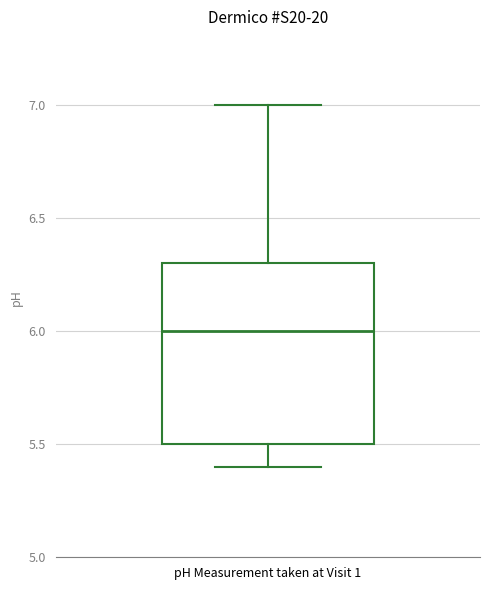

Read this box plot against the y-axis: the position of the median line, the range covered by the box, and the ends of both whiskers. The values are not printed on the chart, so give them approximately, as read against the axis.

median 6.0, box 5.5 to 6.3, whiskers 5.4 to 7.0